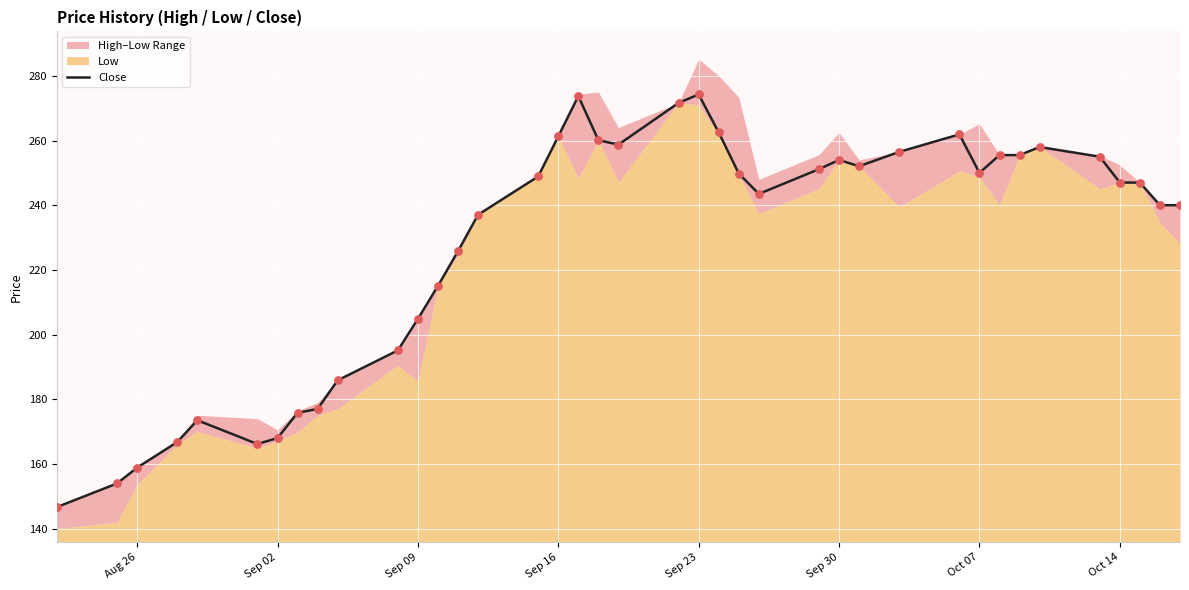

The Close series shows 274.2 at Sep 23. True or false?

True